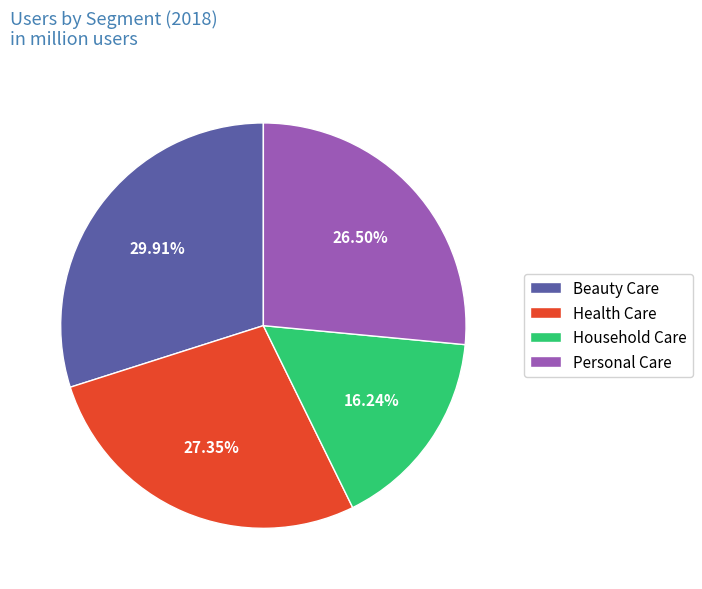

To the nearest percent, what is the difference between the Personal Care and Beauty Care slice percentages?

3%